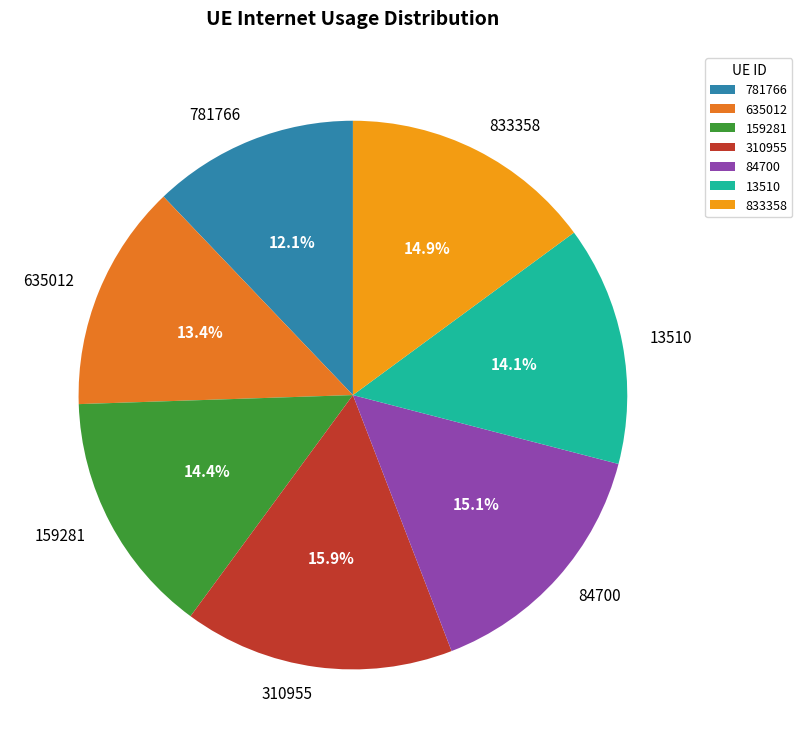

How many slices are in this pie chart?

7